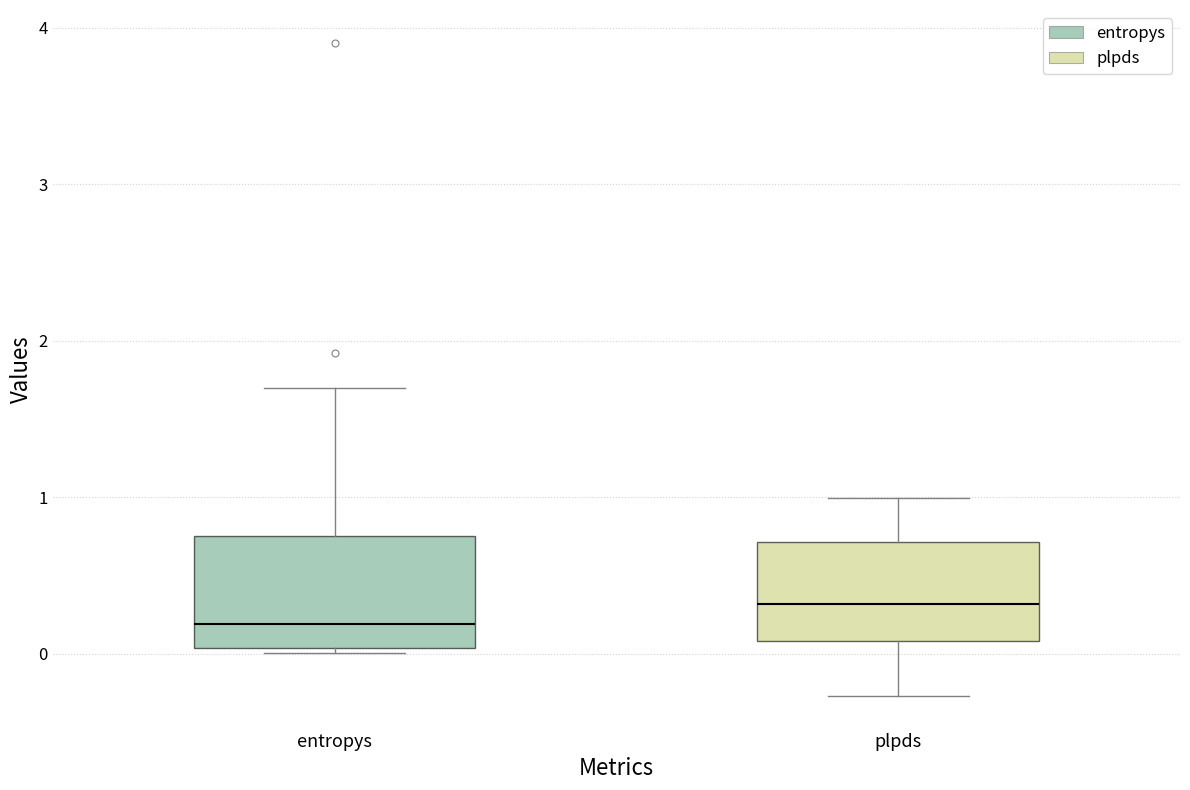

Reading left to right, transcribe this box plot: for each box, give where its median line is, the range the box spans, and where its two whiskers end, as read against the y-axis. The values are not printed on the chart, so give them approximately, as read against the axis.

entropys: median 0.2, box 0.0 to 0.7, whiskers 0.0 (just below the box's lower edge) to 1.7
plpds: median 0.3, box 0.1 to 0.7, whiskers -0.3 to 1.0